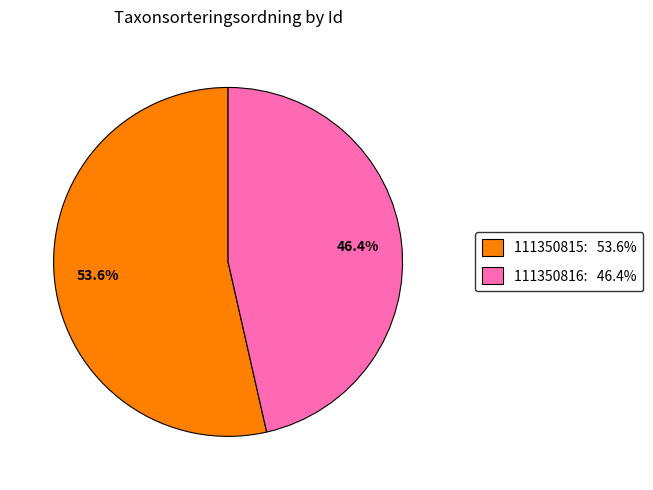

How many slices are in this pie chart?

2